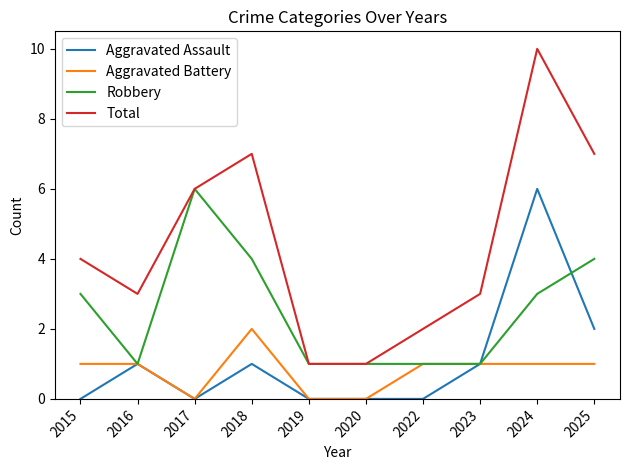

Between 2018 and 2022, which series saw the biggest shift?

Total